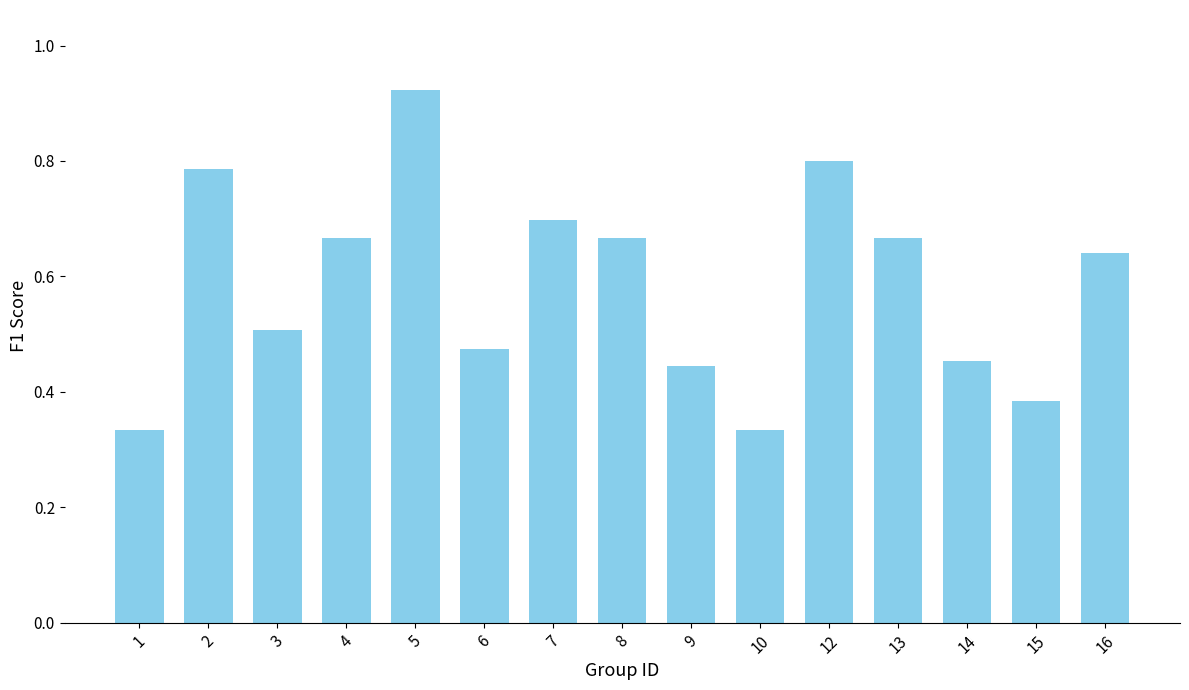

What is the sum of the values at 2 and 15?

1.2